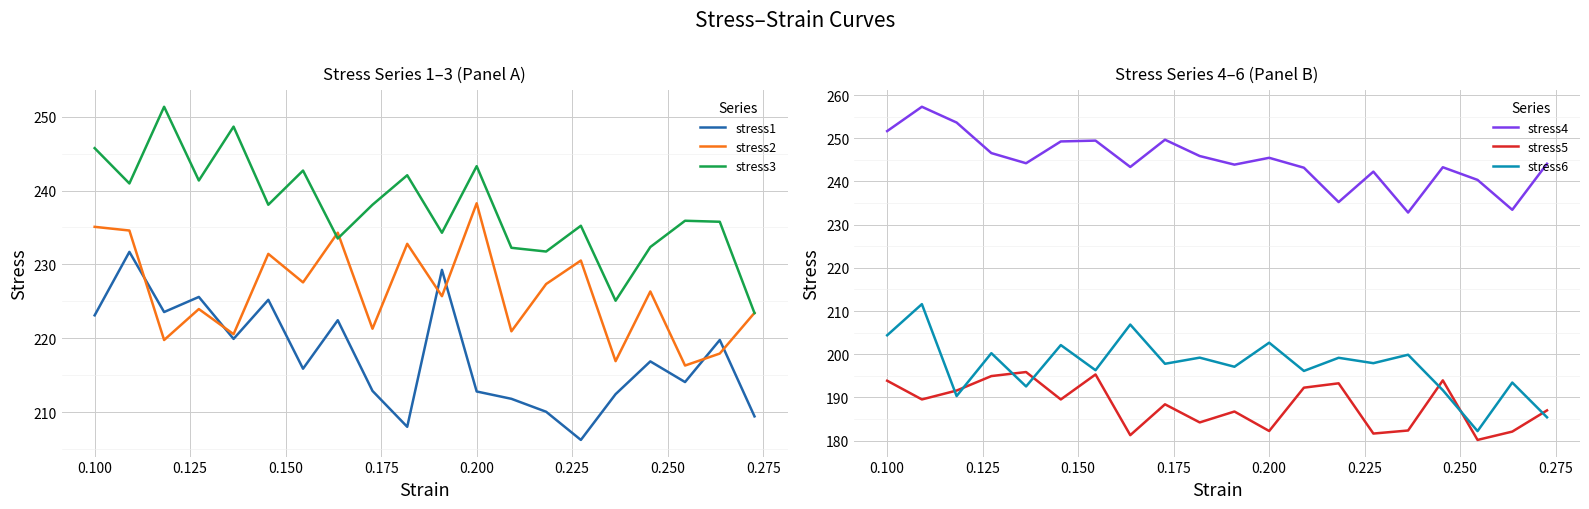

How many values in the stress1 series exceed 216?

10